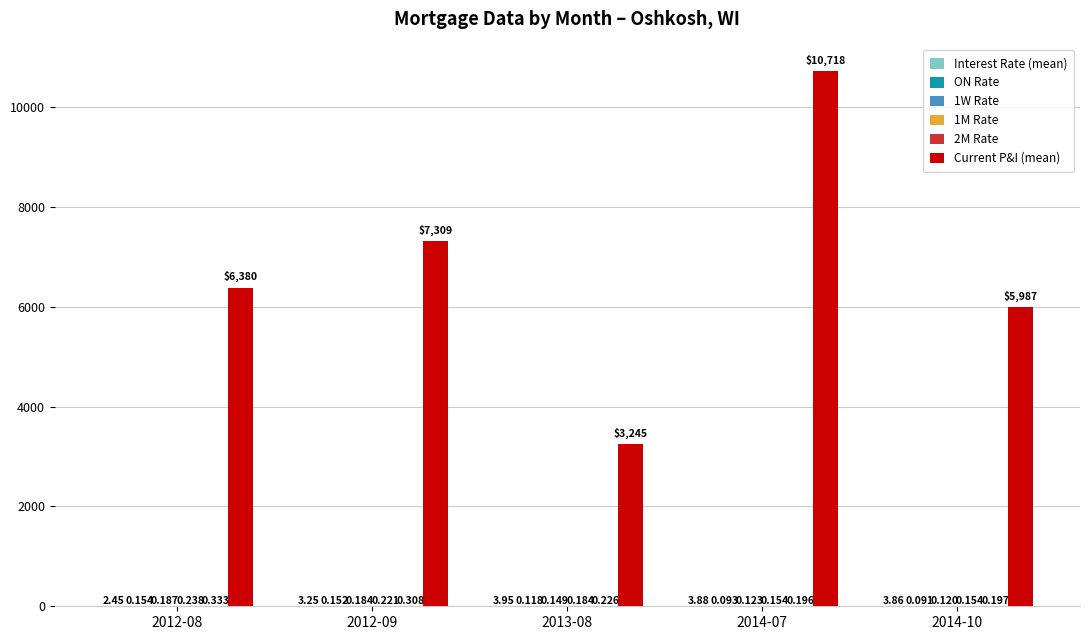

Between 2012-09 and 2014-10, which series saw the biggest shift?

Current P&I (mean)